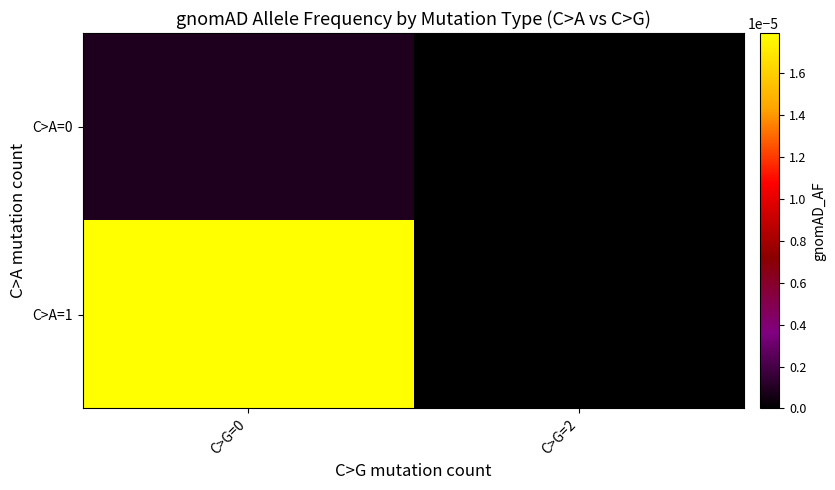

Which has a higher value, C>G=2 or C>G=0?

C>G=0